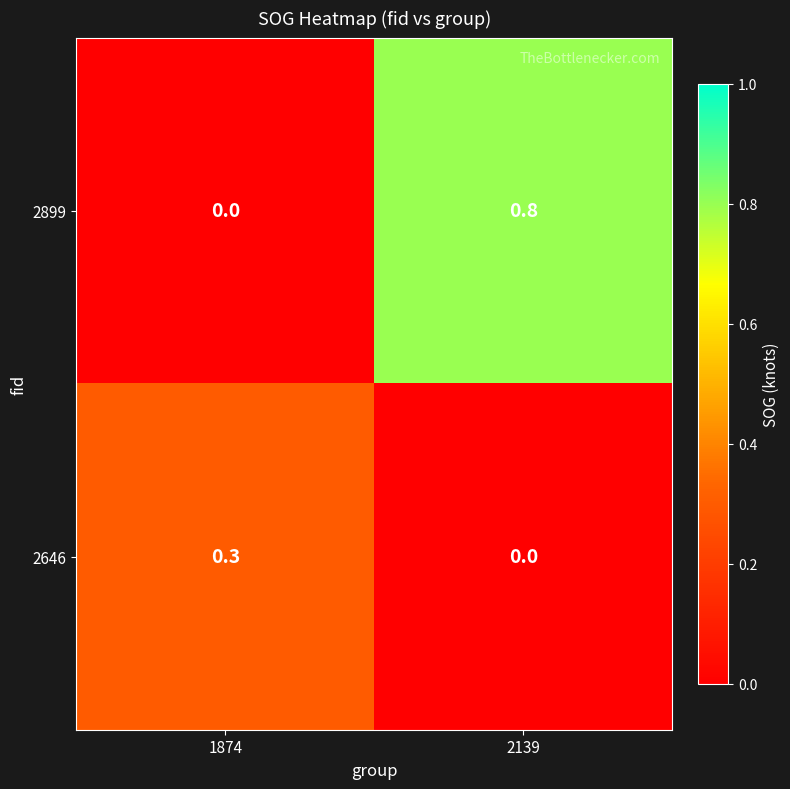

Reading left to right, list all the values displayed in this chart.

2899: 0.0	0.8
2646: 0.3	0.0